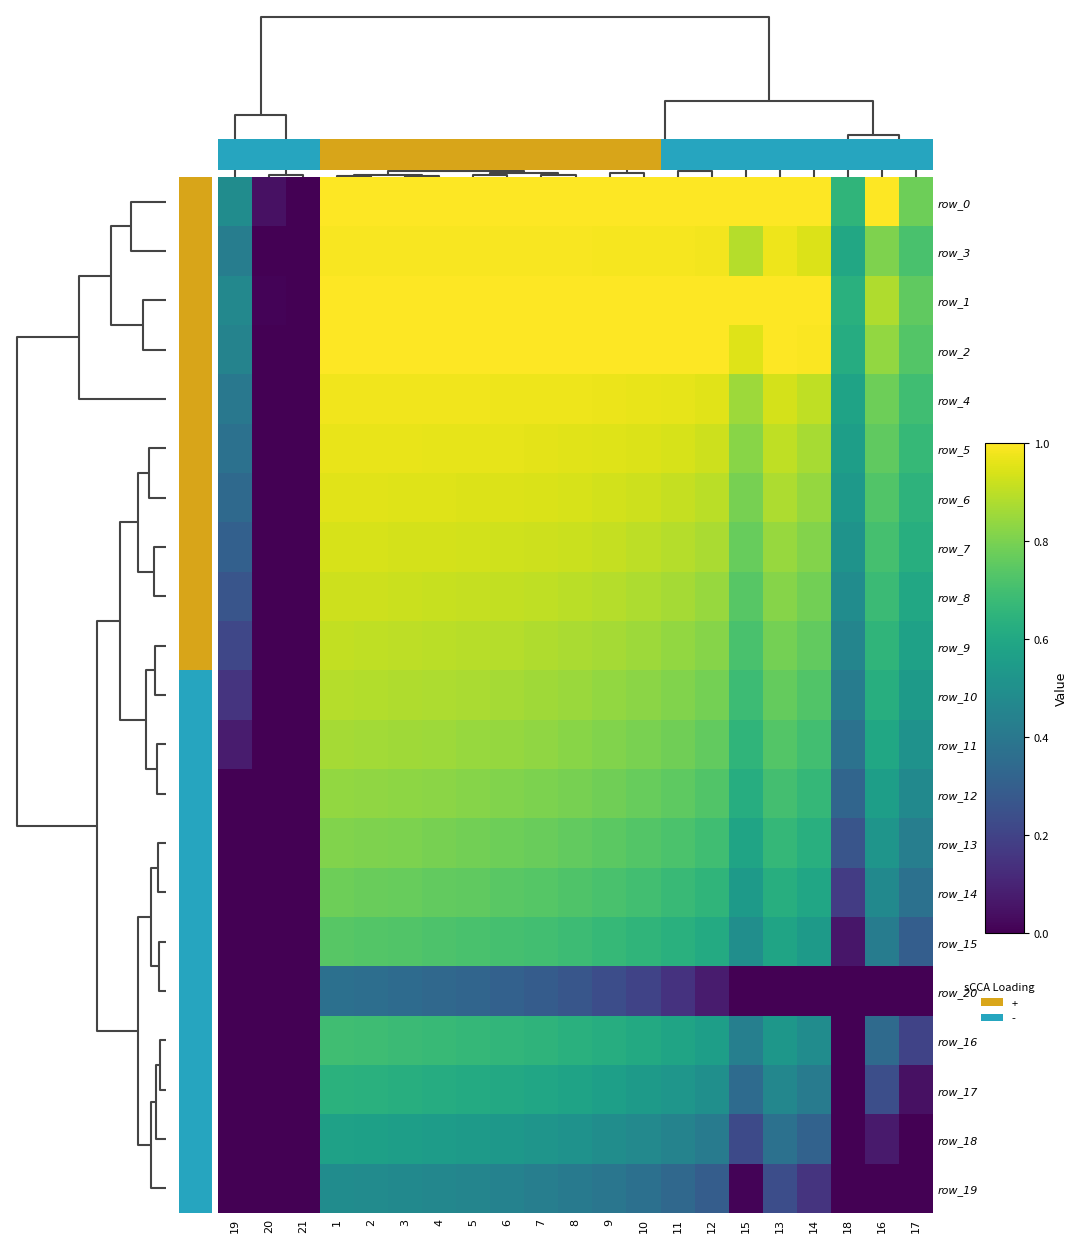

What is the approximate value of row_0 at 2?

1.0